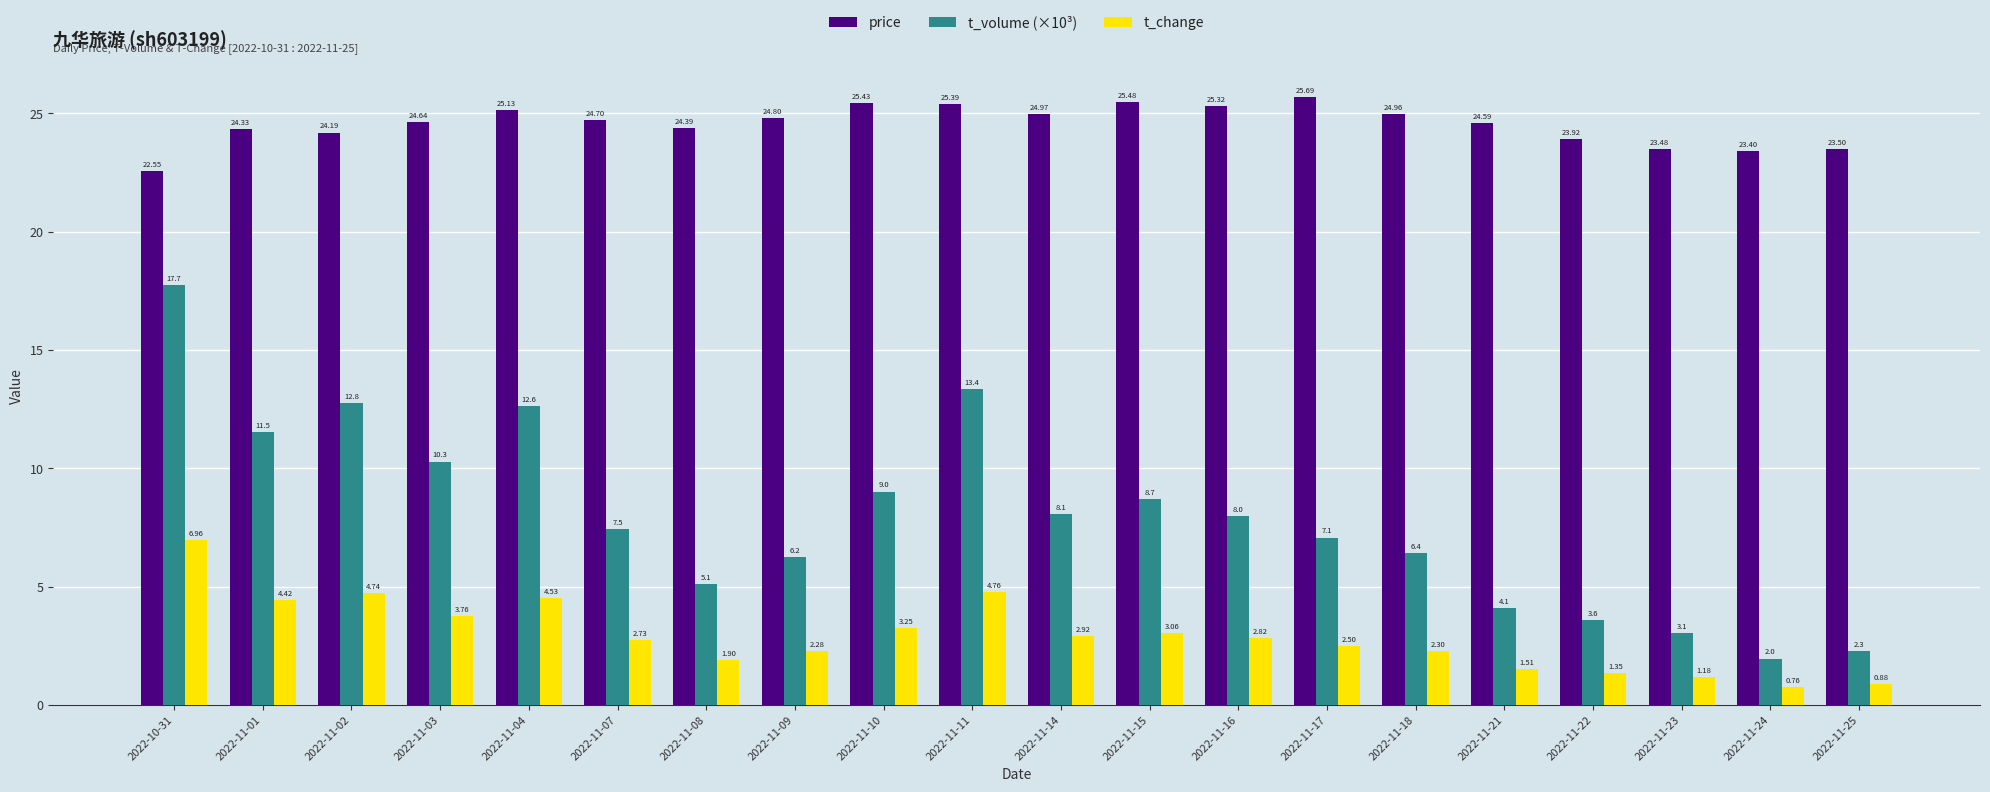

List the series in order of their overall mean, highest first.

price, t_volume (×10³), t_change